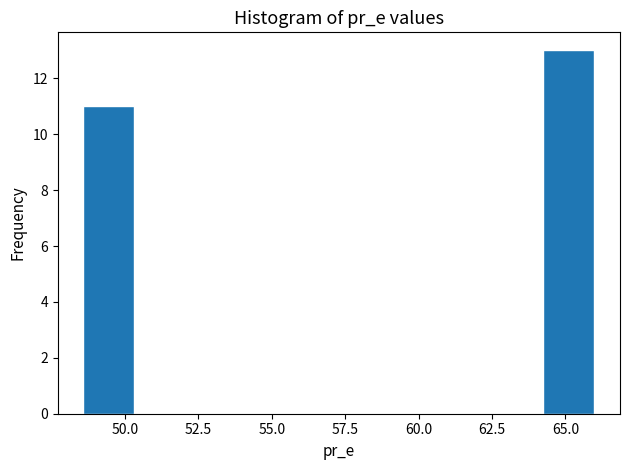

Read against the x-axis, roughly where is the centre of the tallest bar?

65.0